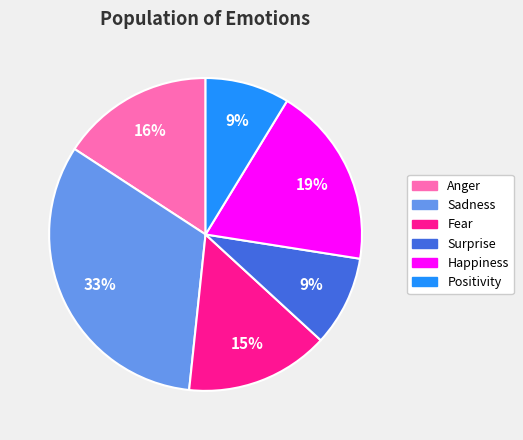

The Surprise slice represents 1% of the pie. True or false?

False